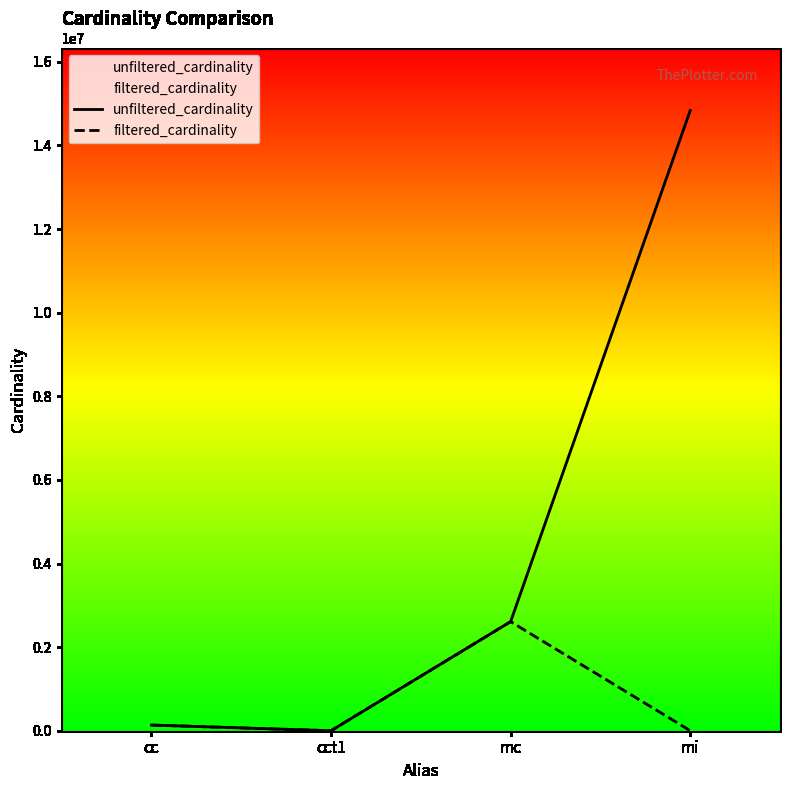

What position from the right is cc?

4